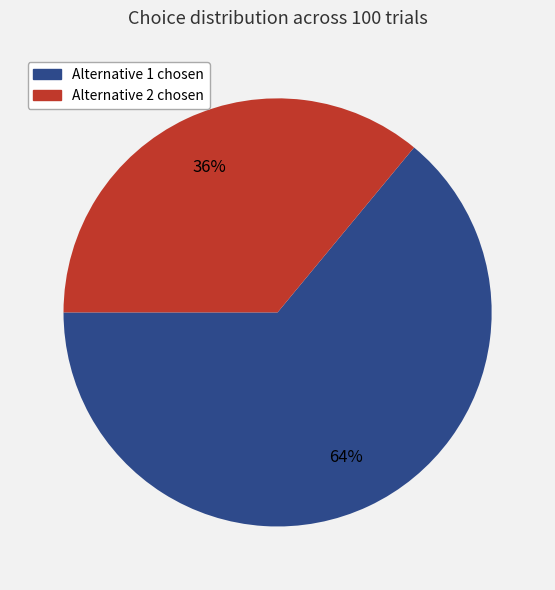

To the nearest percent, what is the average slice percentage?

50%